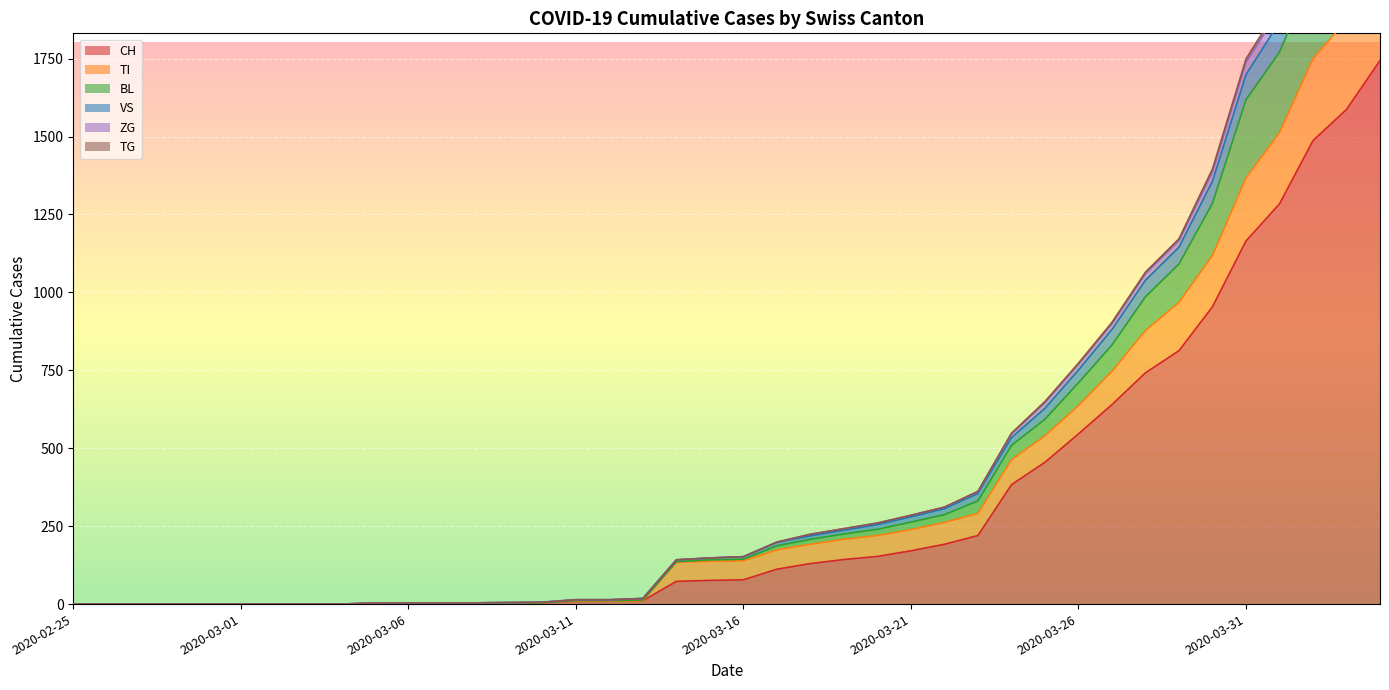

How many positive values does the VS series have?

31